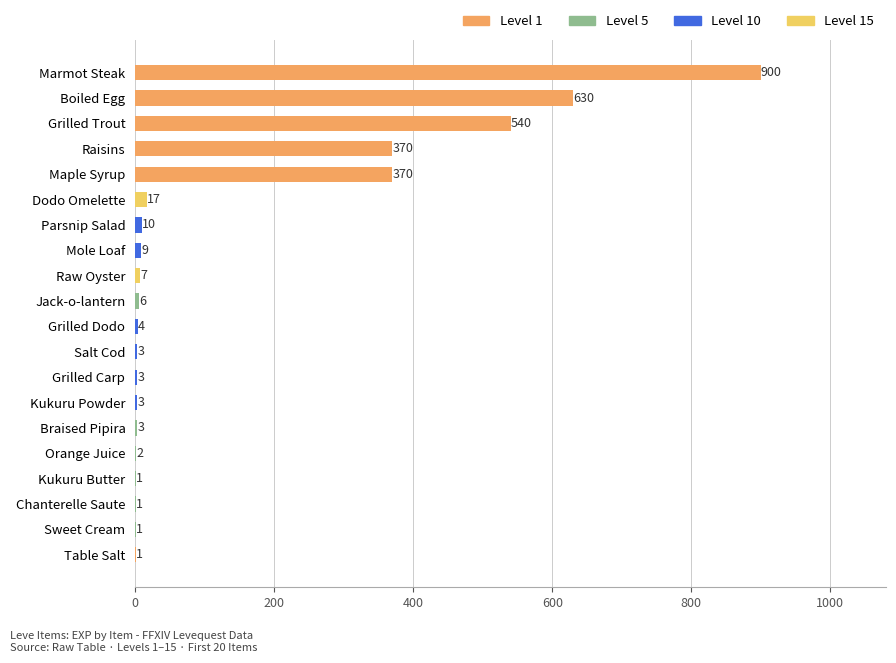

What is the sum of all values?

2881